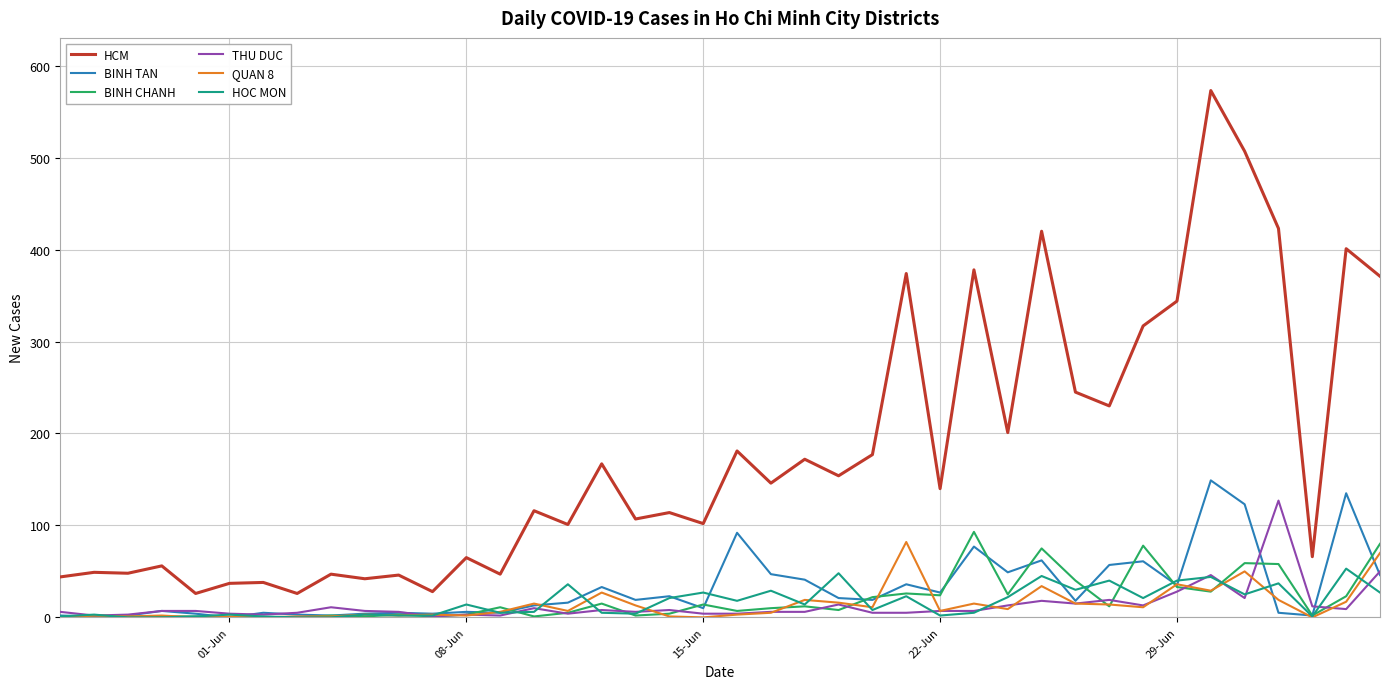

True or false: BINH CHANH and HCM intersect in this chart.

False